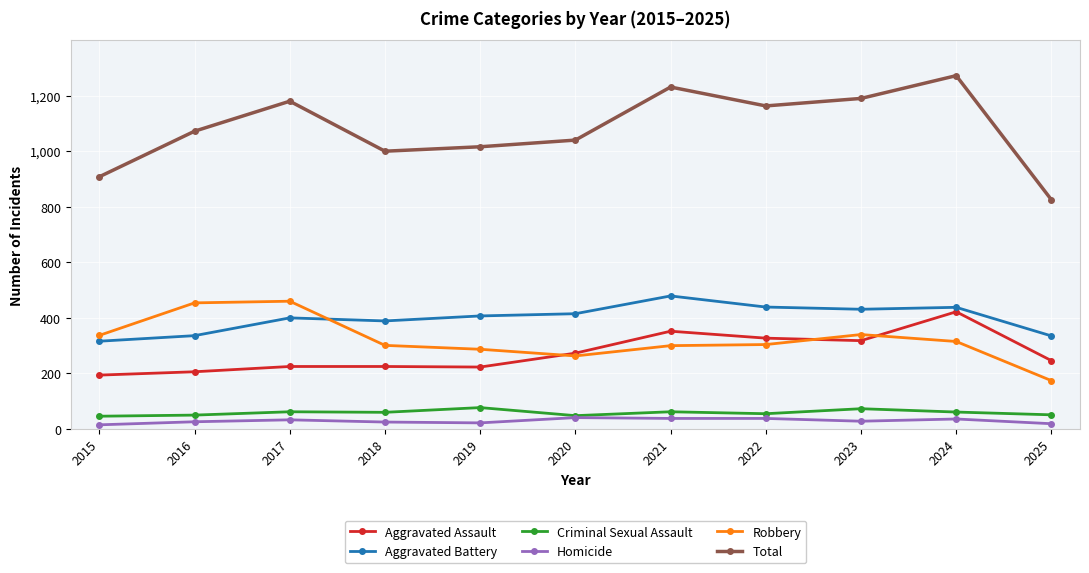

How many series are shown in this chart?

6